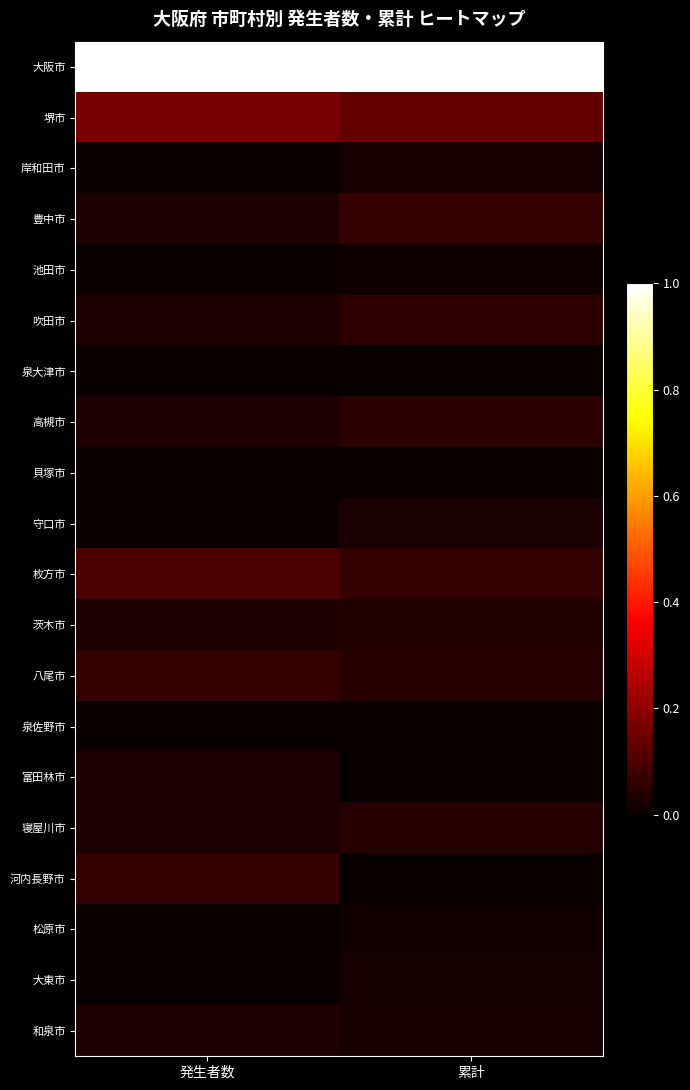

Which has a higher value, 発生者数 or 累計?

発生者数